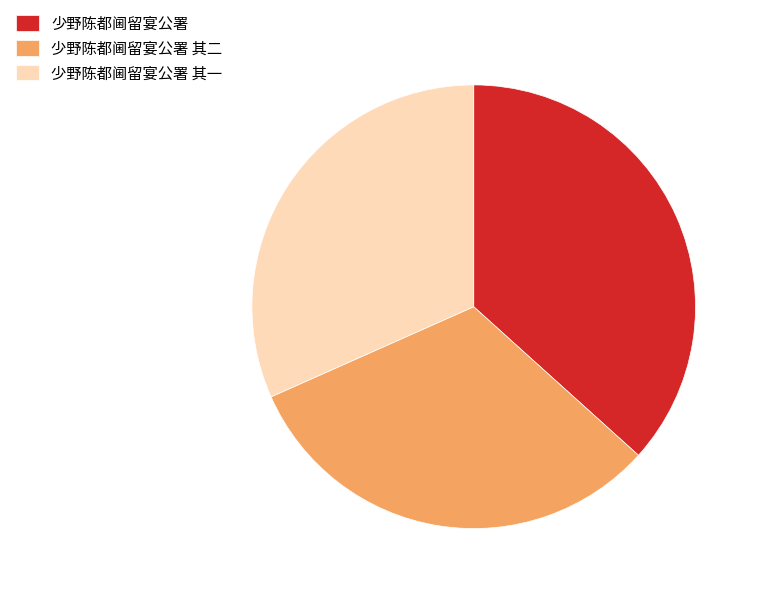

Do 少野陈都阃留宴公署 and 少野陈都阃留宴公署 其二 together represent more than half of the pie?

Yes